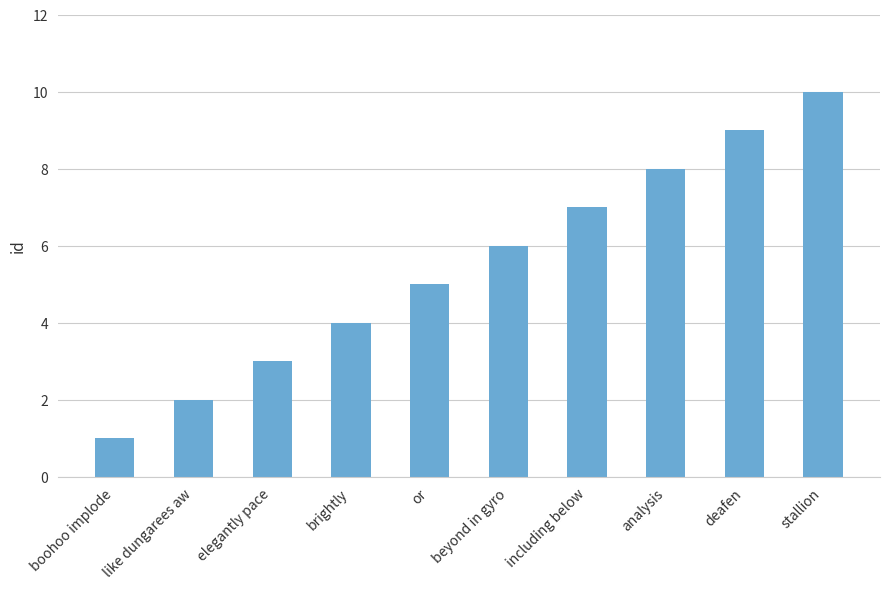

What is the ratio of the value at deafen to the value at stallion?

0.9